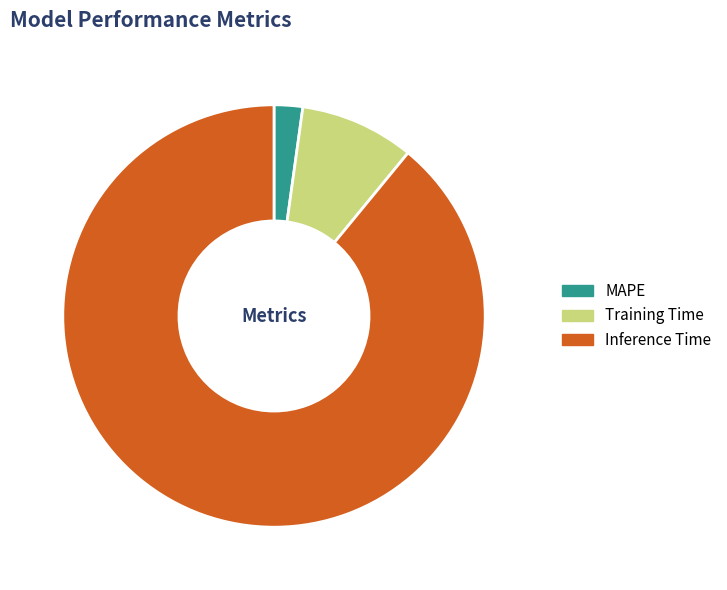

Is there a majority slice in this chart?

Yes